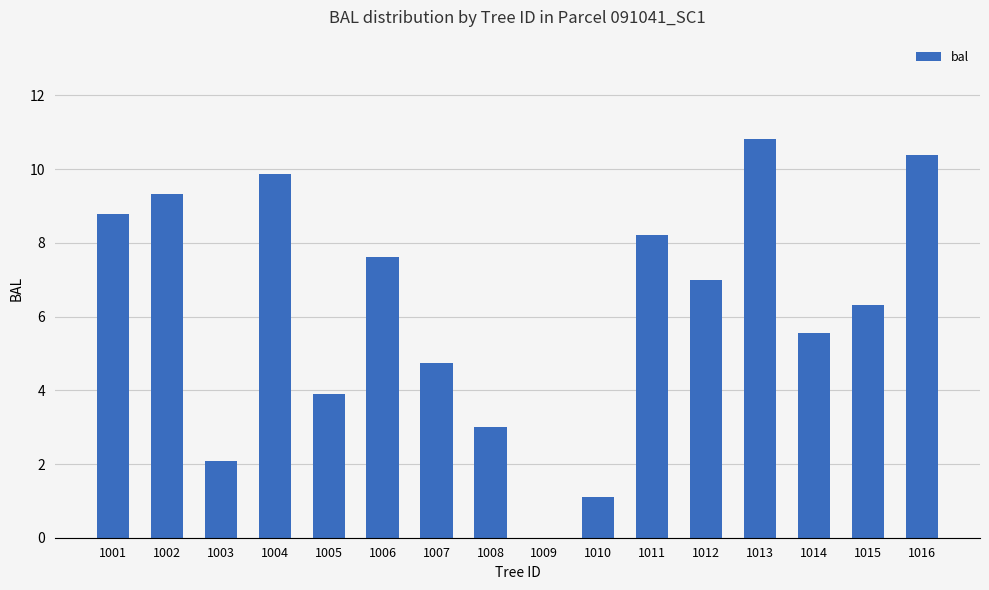

True or false: the data shows 7.6 at 1006.

True